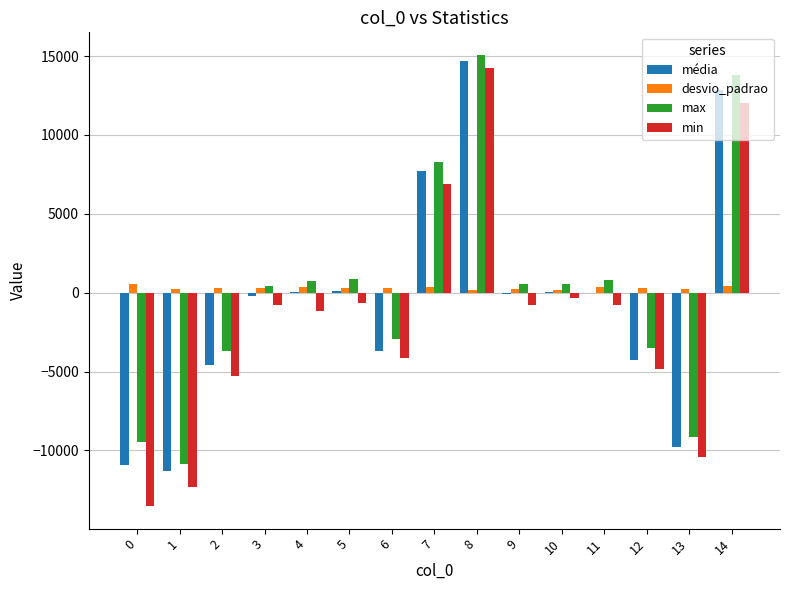

Is it true that desvio_padrao equals 261.5 at 9?

True